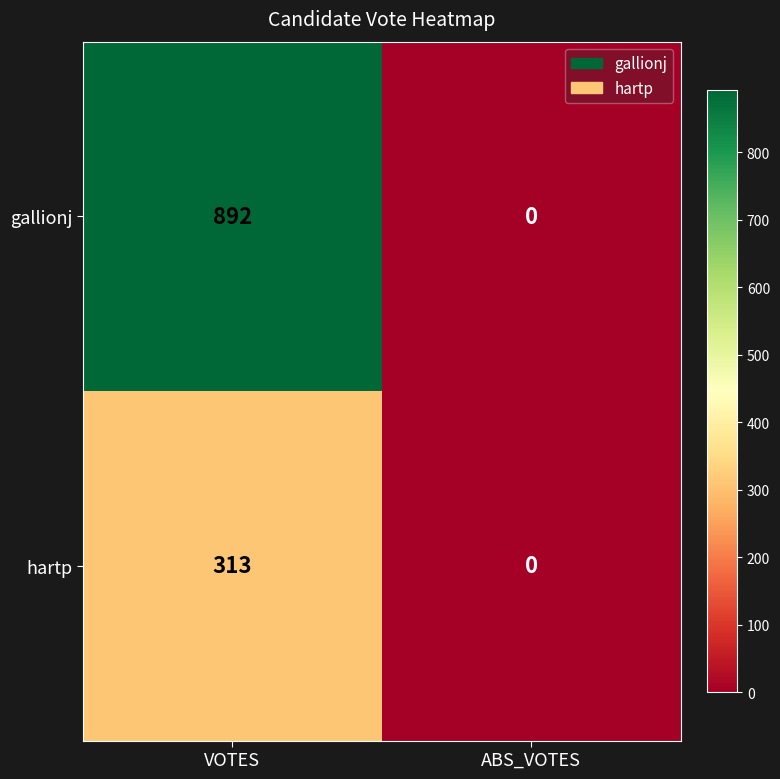

Reading left to right, extract all data points from this chart.

gallionj: VOTES=892	ABS_VOTES=0
hartp: VOTES=313	ABS_VOTES=0